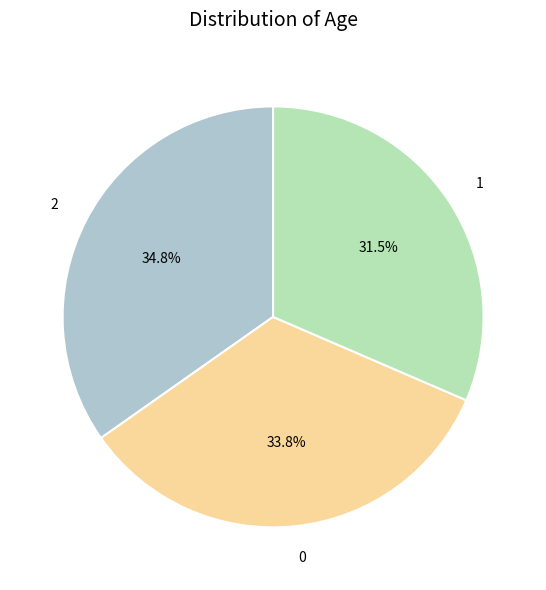

To the nearest percent, what is the difference between the 2 and 0 slice percentages?

1%